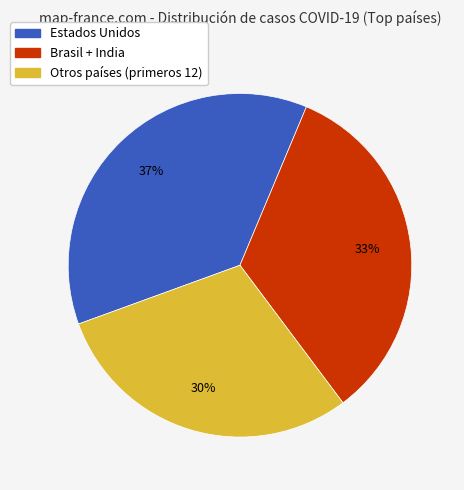

To the nearest percent, what is the difference between the largest and smallest slice percentages?

7%